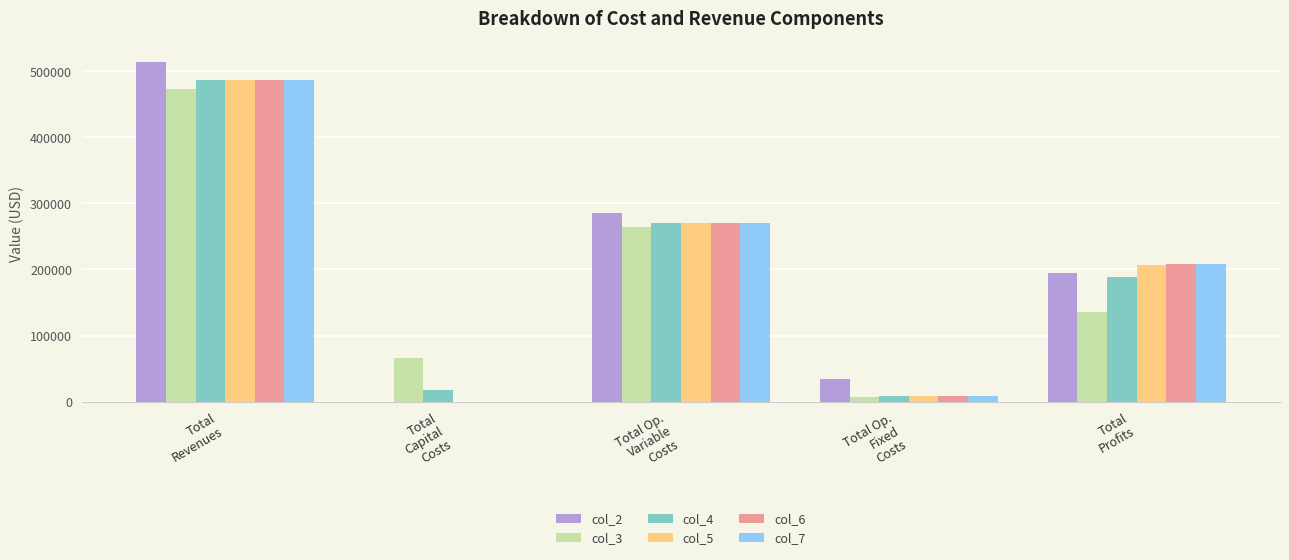

What is the sum of all col_3 values?

944583.0